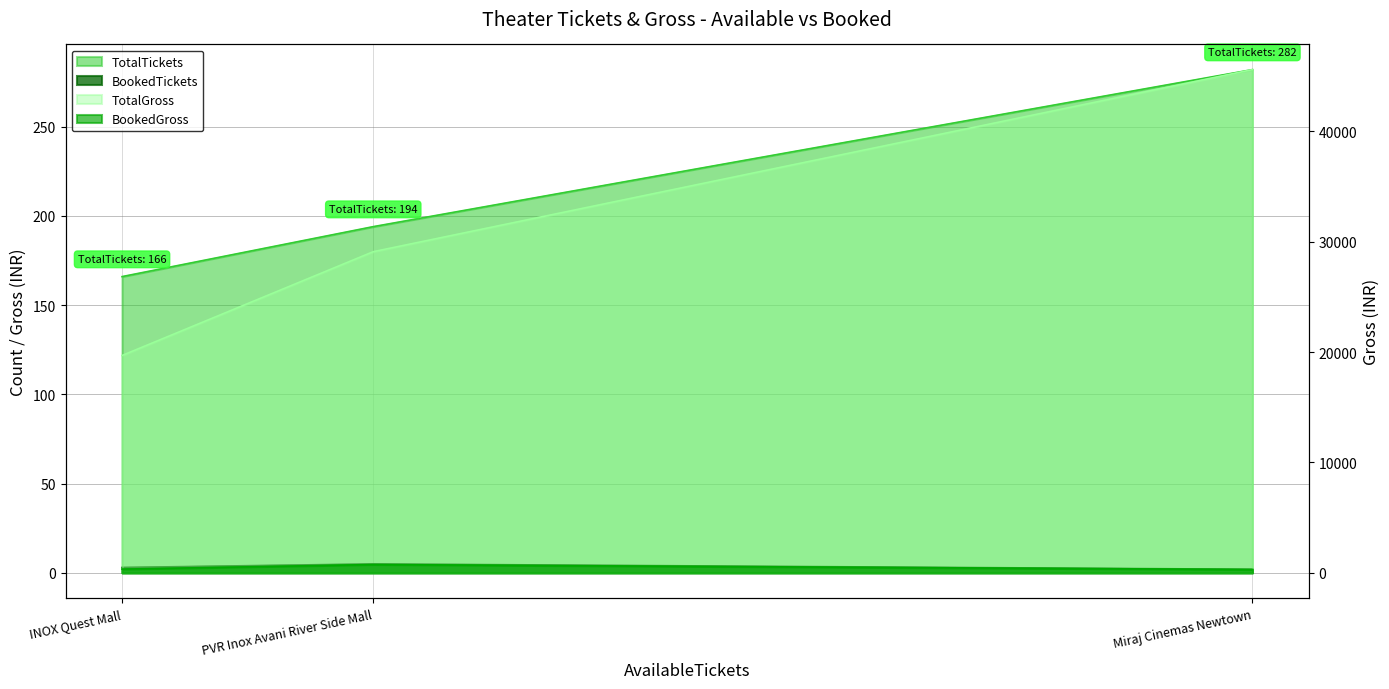

How many lines are shown in the chart?

4